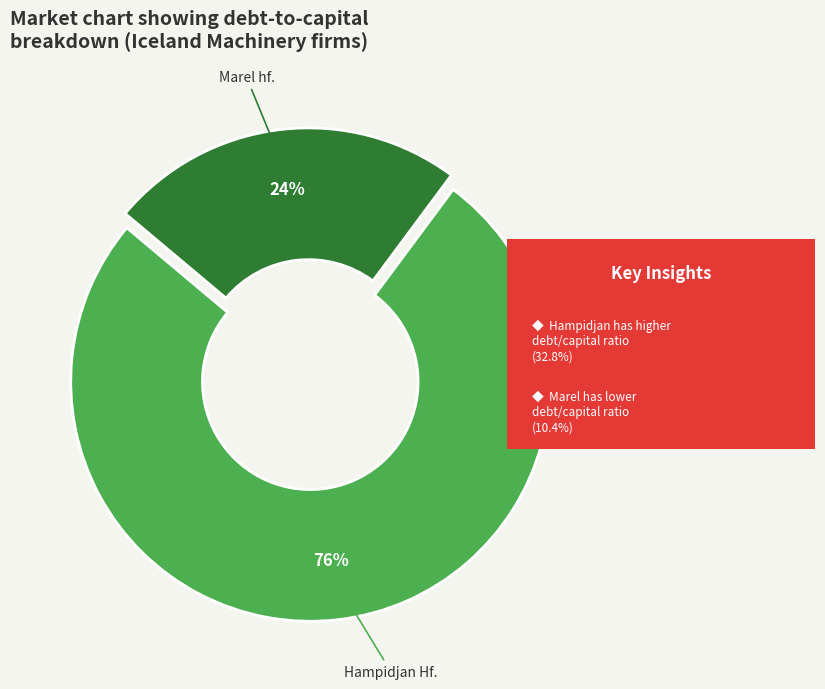

Is there any slice that represents more than half of the pie?

Yes